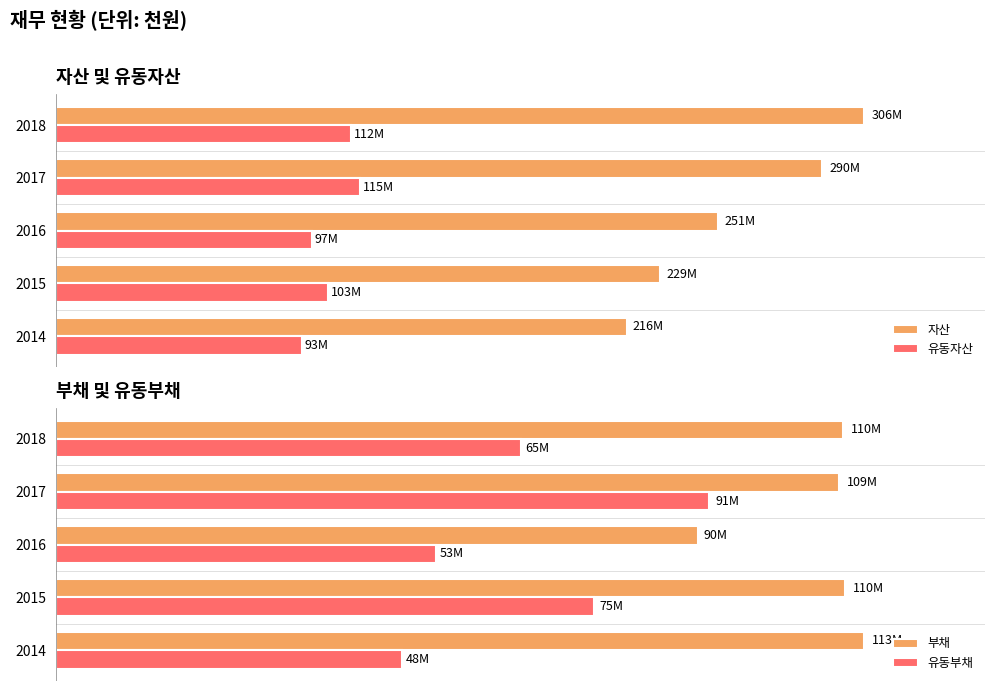

How many data points in 유동부채 are less than 64935500?

2